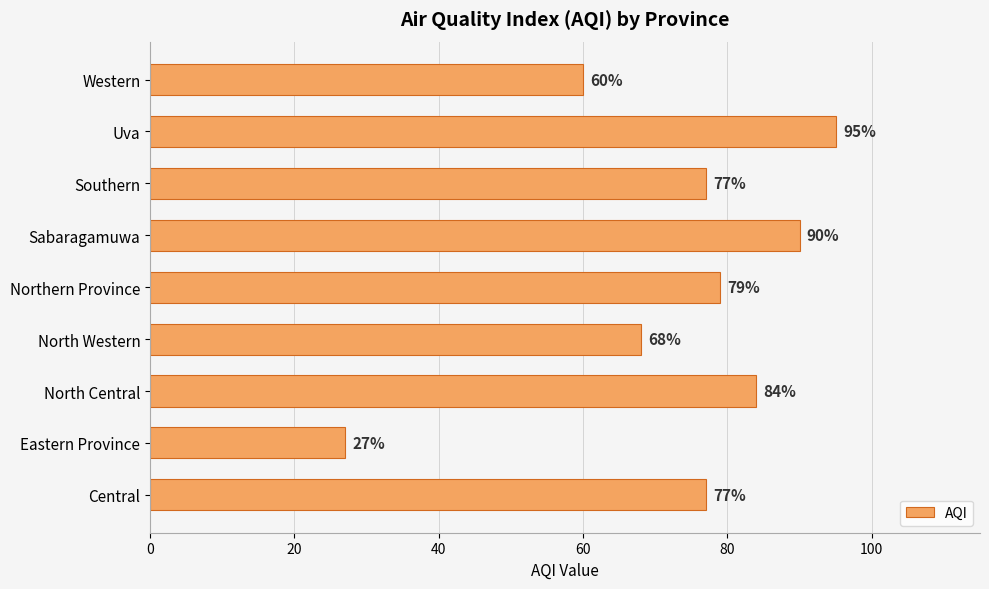

What is the difference between the second highest and second lowest values?

30